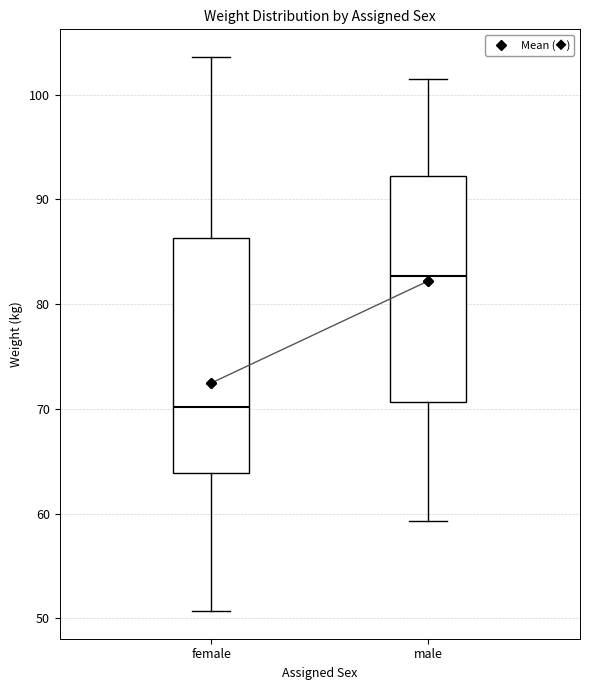

Reading left to right, transcribe this box plot: for each box, give where its median line is, the range the box spans, and where its two whiskers end, as read against the y-axis. The values are not printed on the chart, so give them approximately, as read against the axis.

female: median 70, box 64 to 86, whiskers 51 to 104
male: median 83, box 71 to 92, whiskers 59 to 101